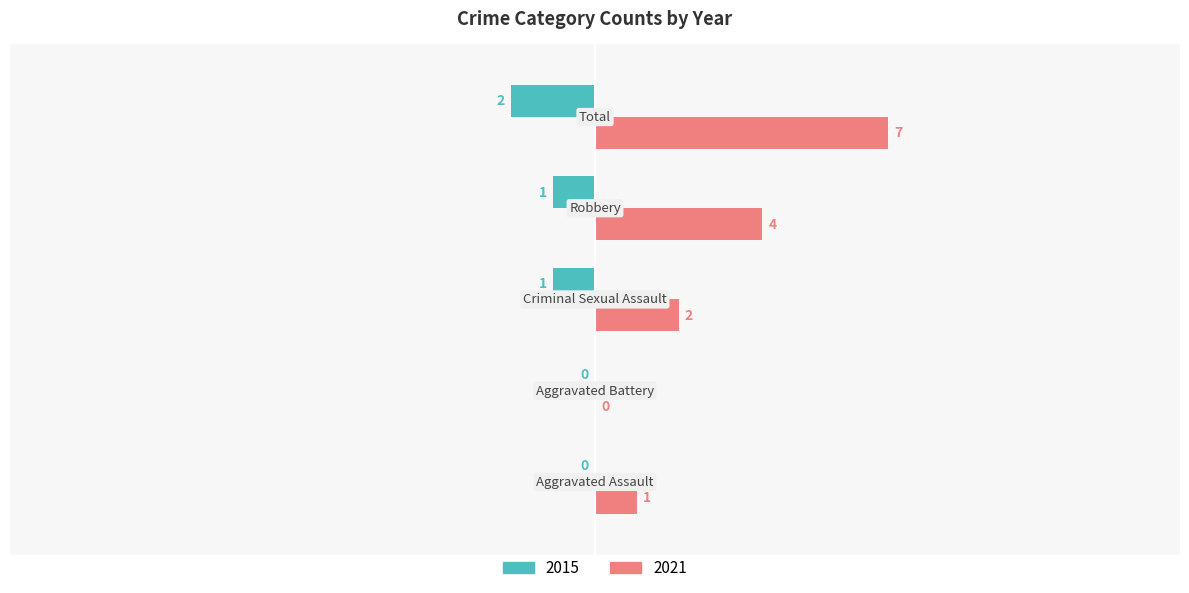

How many 2015 values are between -1 and 0?

4